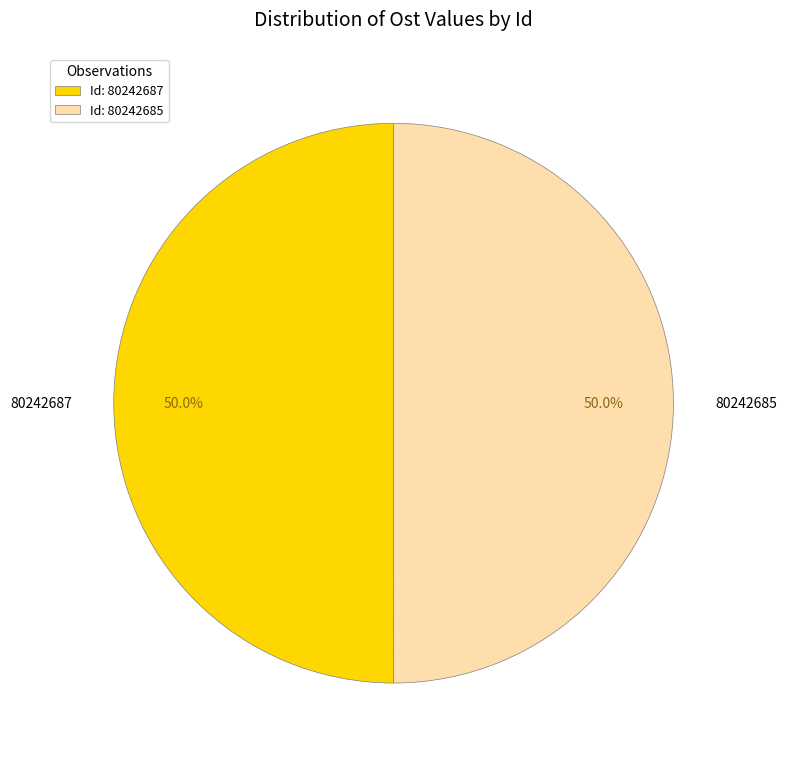

Approximately how many times larger is the value at 80242687 compared to 80242685?

1.0